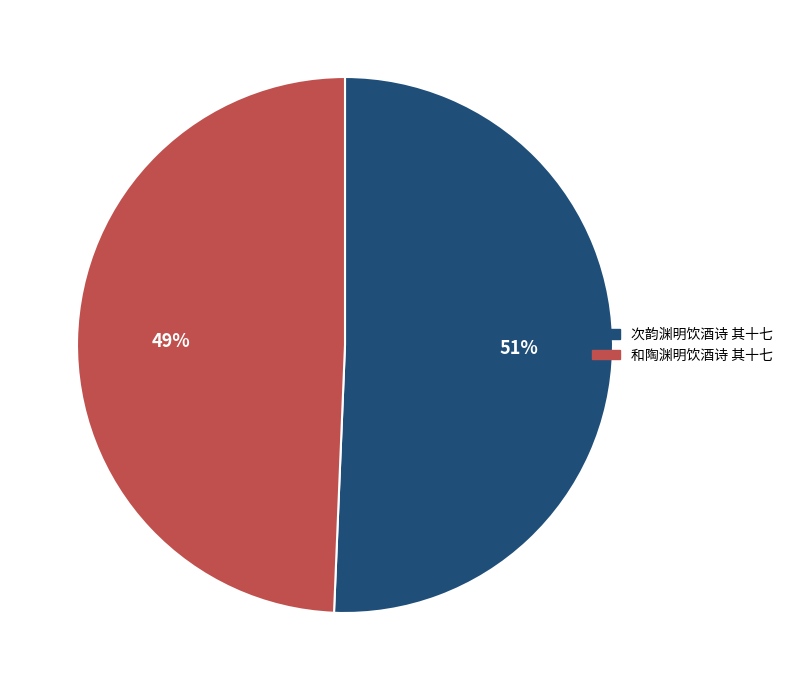

What is the ratio of the value at 和陶渊明饮酒诗 其十七 to the value at 次韵渊明饮酒诗 其十七?

1.0